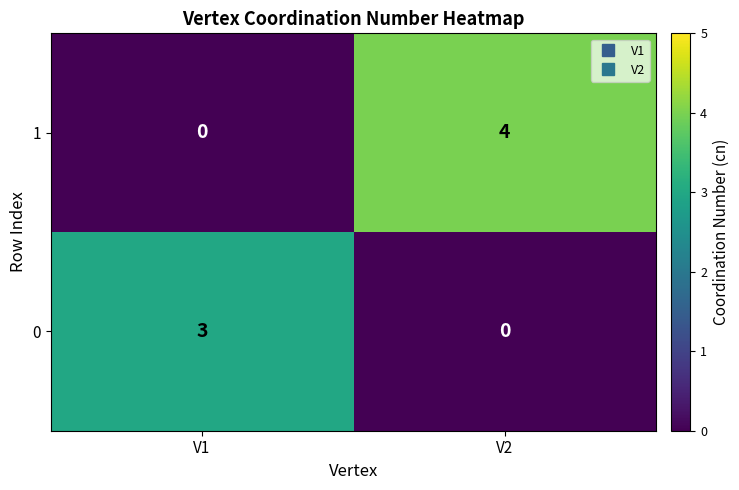

What is the difference between the maximum and minimum values in the 1 series?

4